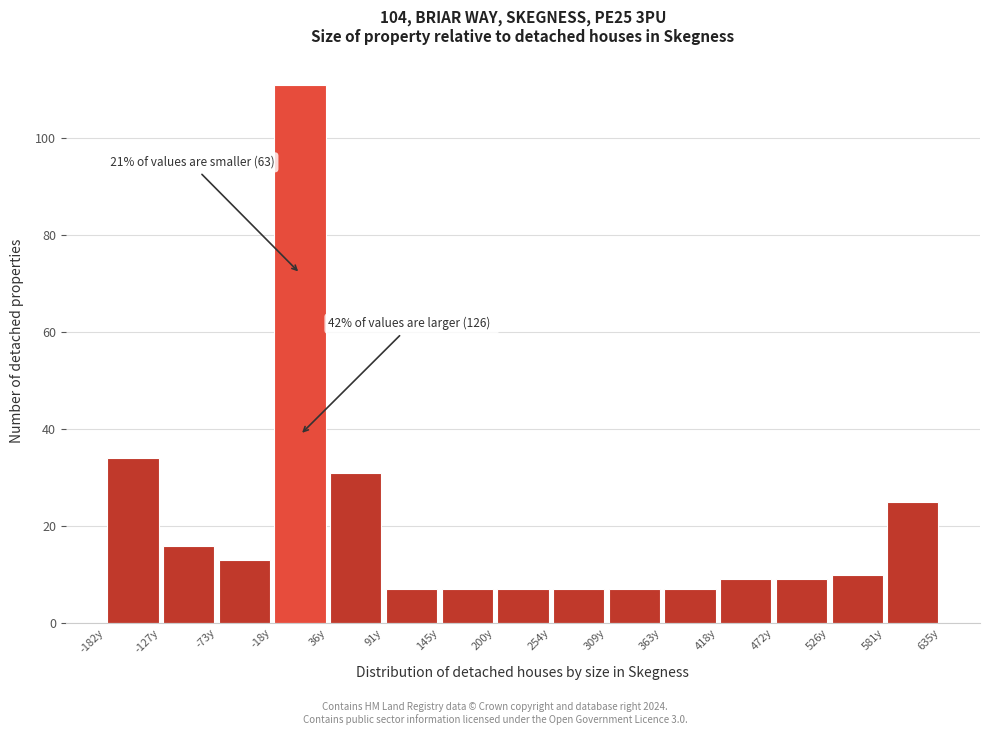

Which range on the x-axis has the tallest bar?

-20 to 40